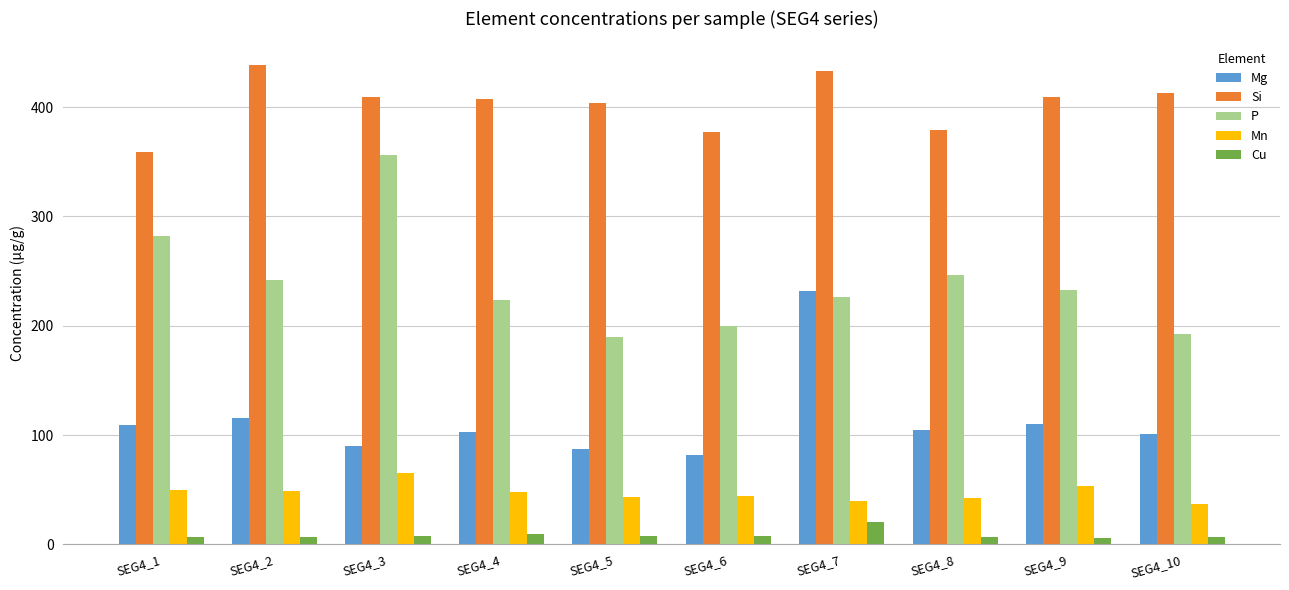

What is the sum of the Mg values at SEG4_4 and SEG4_1?

212.0